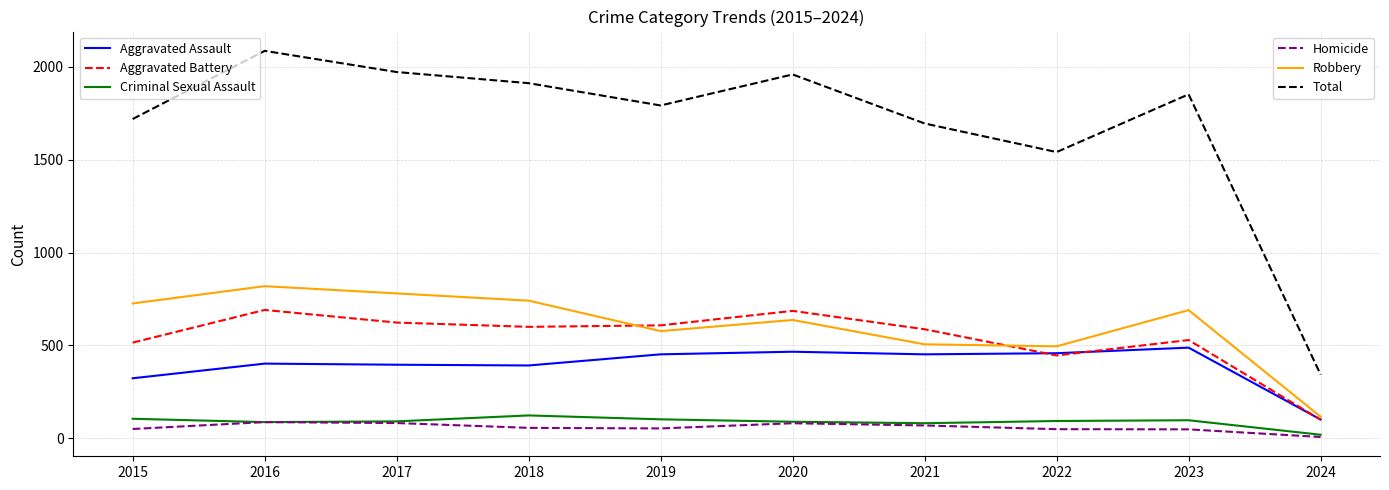

What is the total value across all series at 2020?

3918